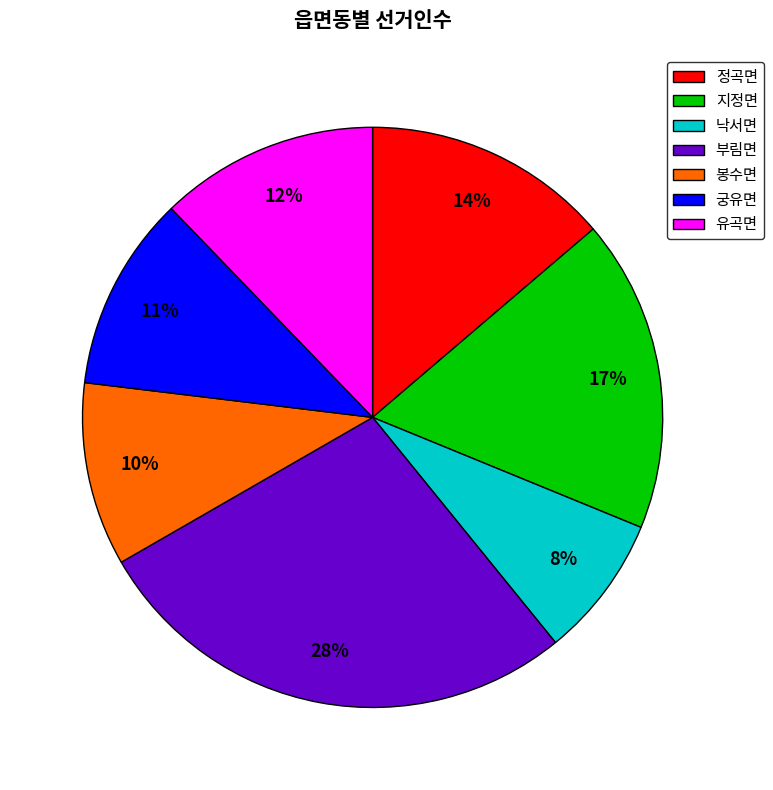

To the nearest percent, what is the difference between the 낙서면 and 봉수면 slice percentages?

2%